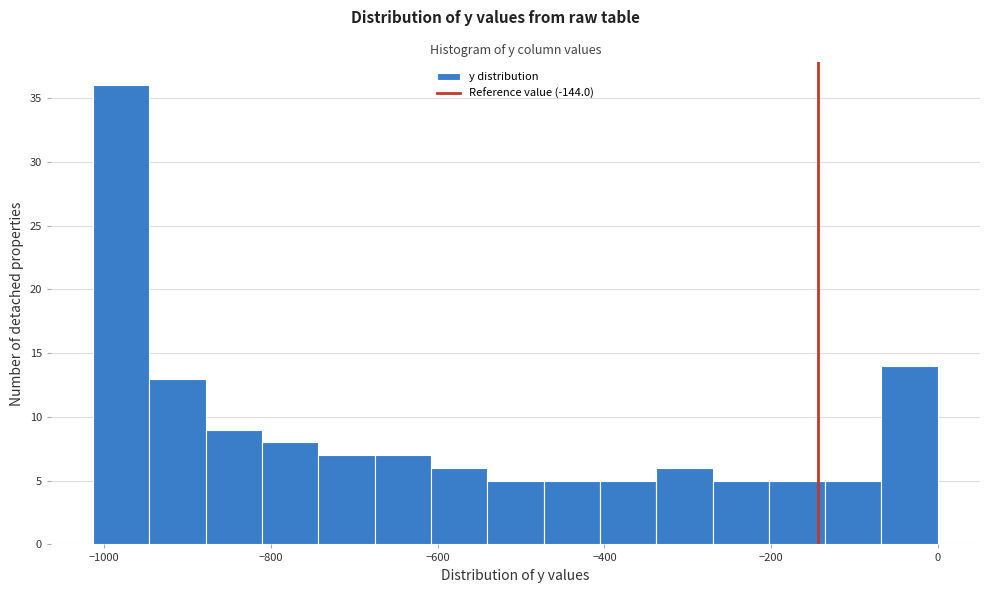

Read against the x-axis, roughly where is the centre of the tallest bar?

-980